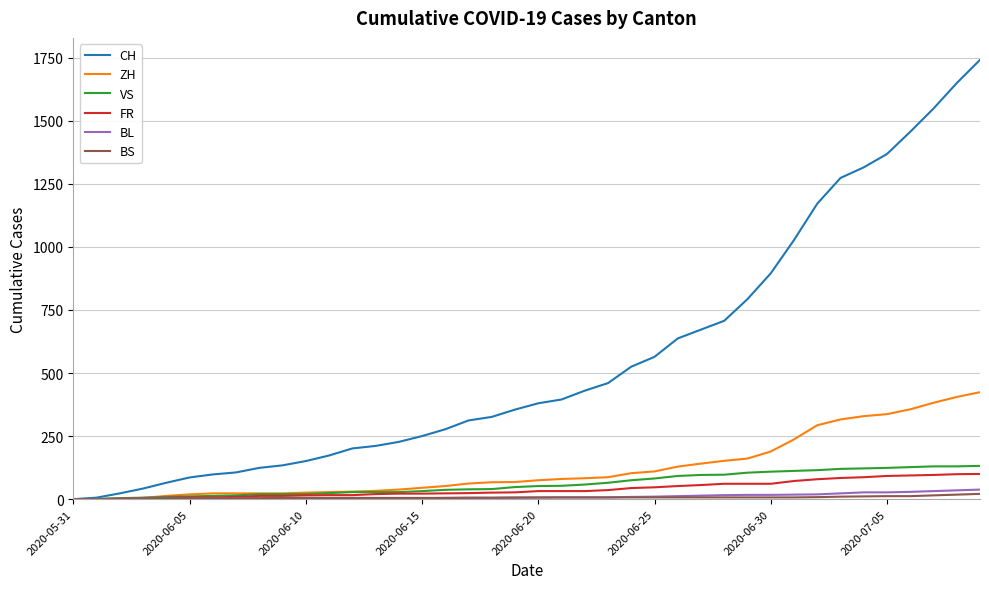

What is the highest value of the BL series?

38